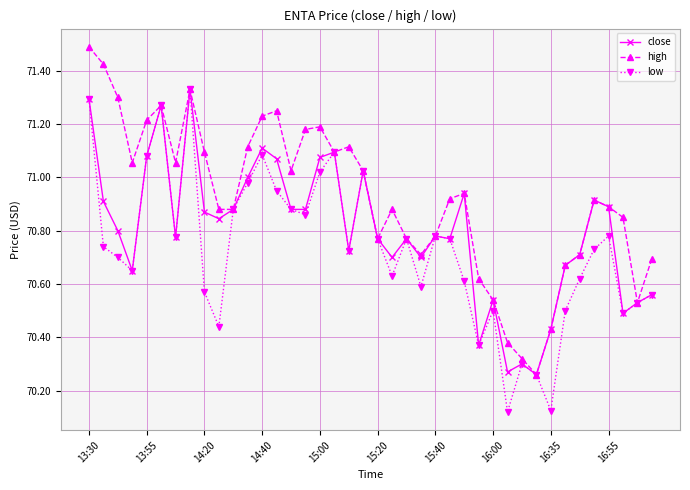

List the series in order of their overall mean, highest first.

high, close, low